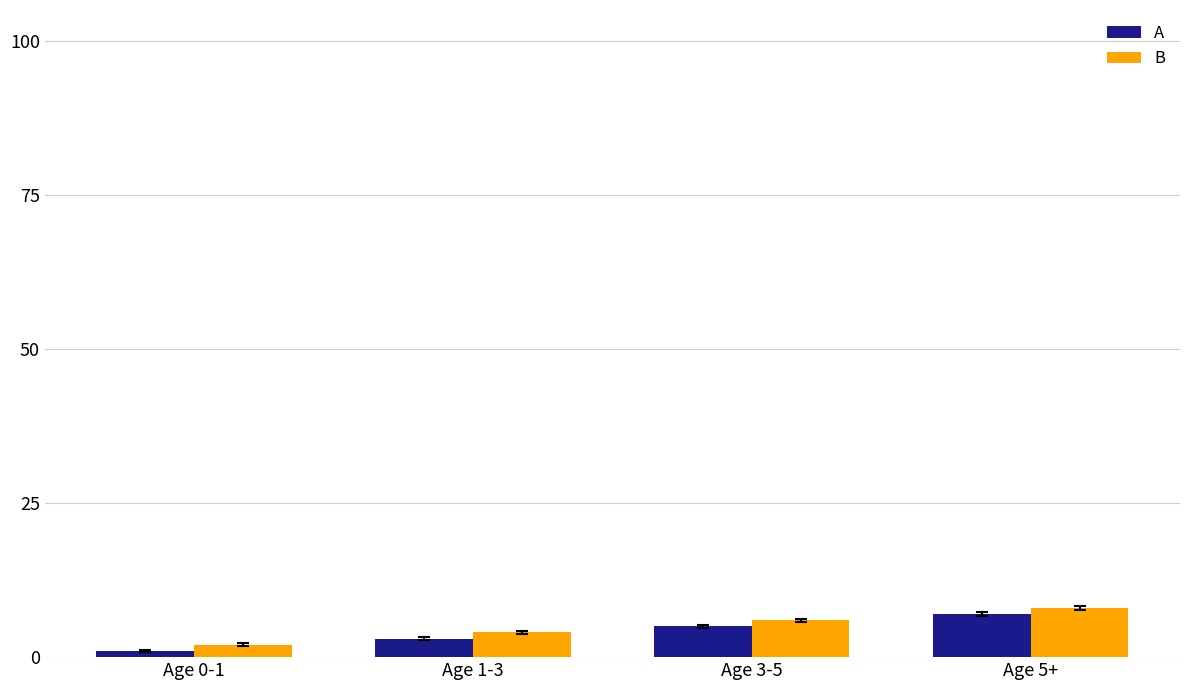

Rank the categories by B value from highest to lowest.

Age 5+, Age 3-5, Age 1-3, Age 0-1